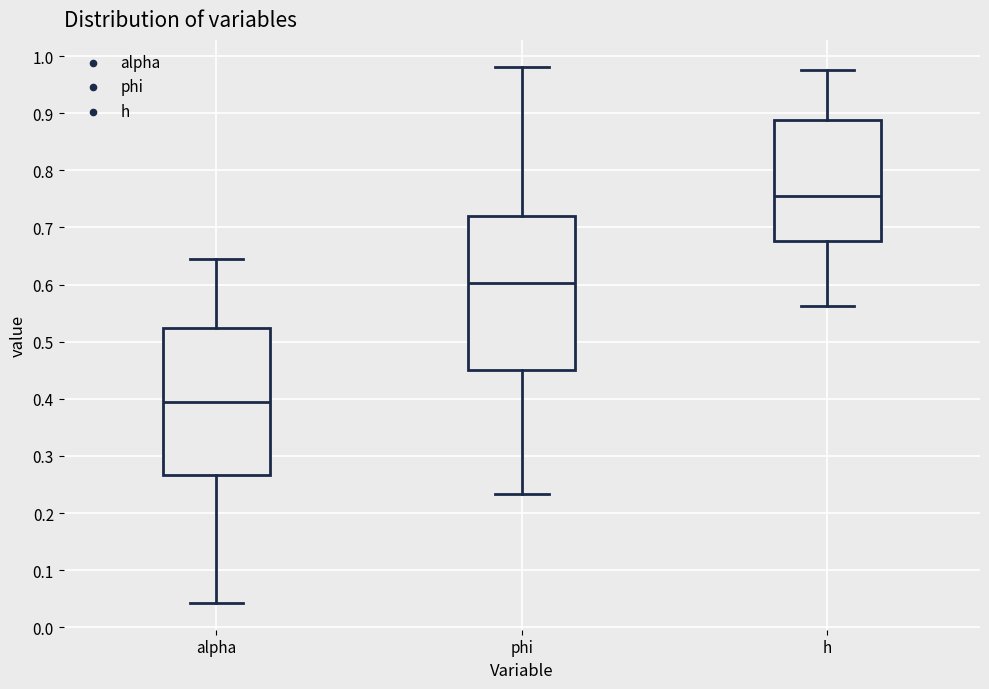

Which box's median line is the lowest?

alpha